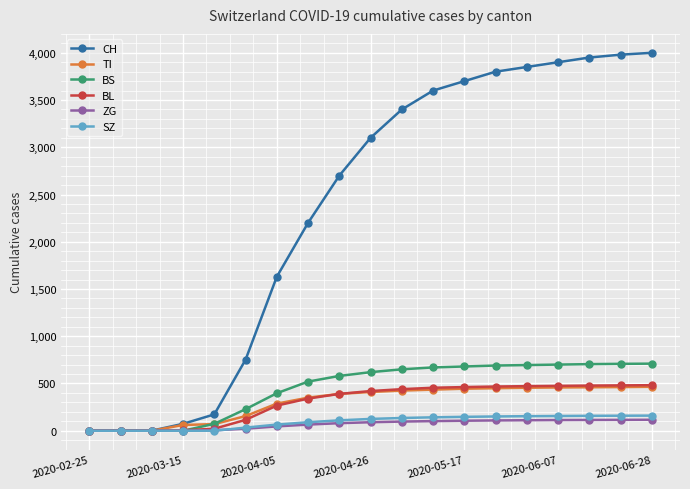

At how many categories does at least one series exceed 870?

13